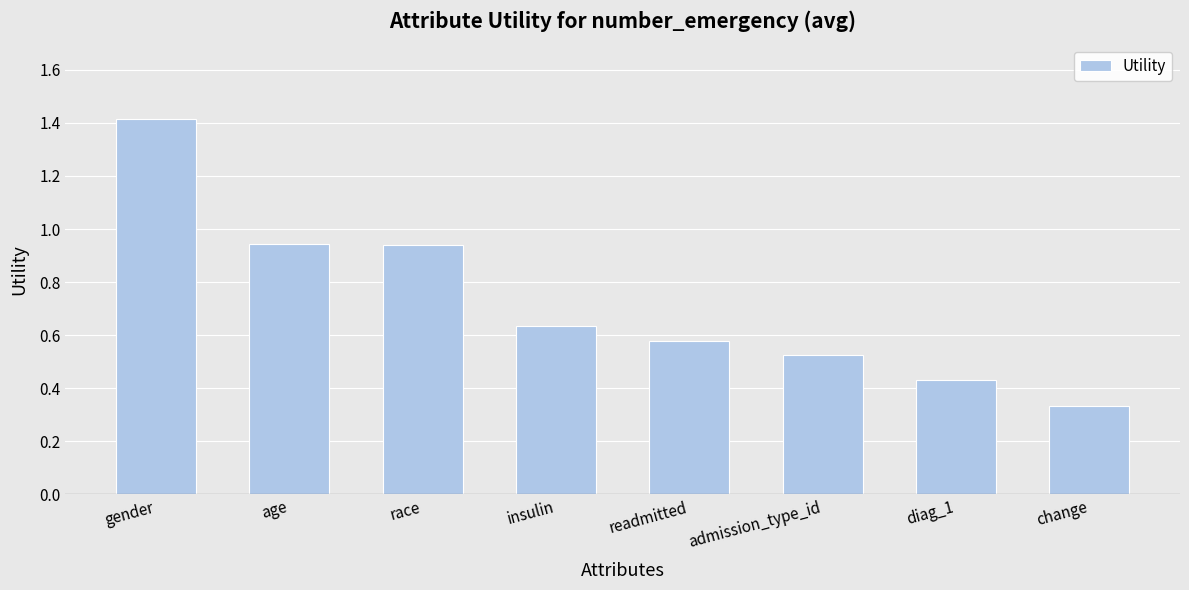

Does the chart contain any negative values?

No